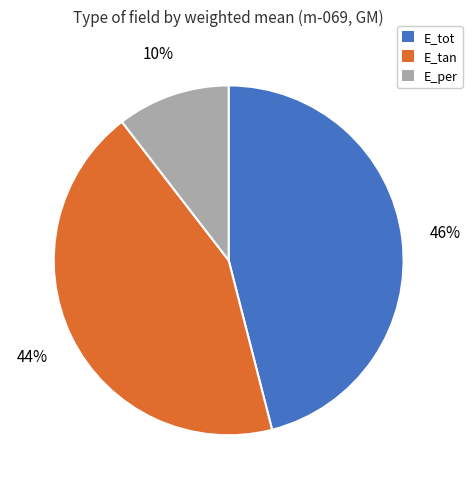

Which category has the smallest portion of the pie?

E_per